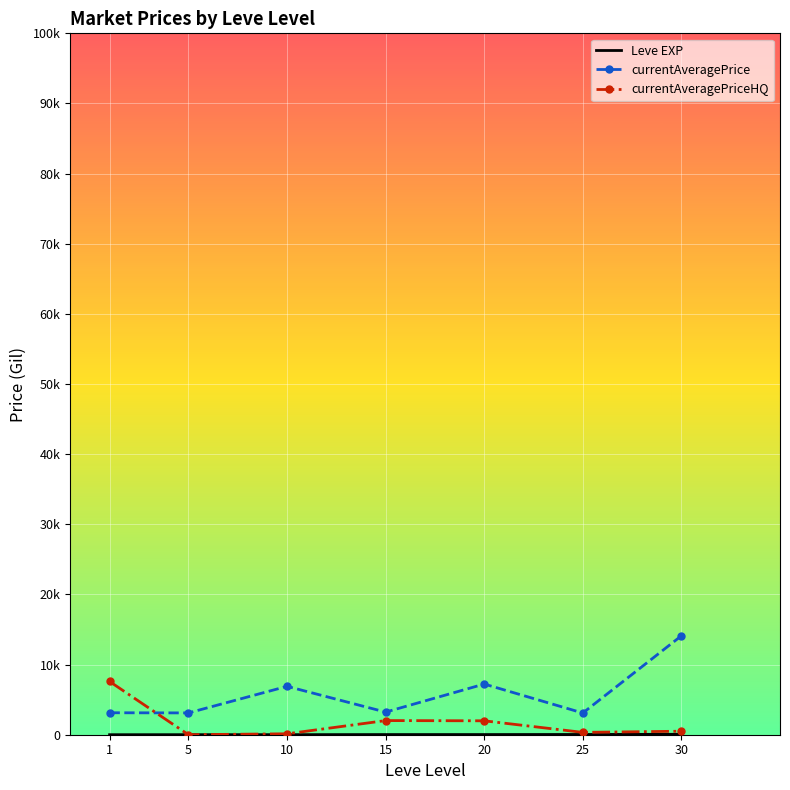

Reading left to right, list all the values displayed in this chart.

Leve EXP: 1.3	6.2	7.7	22.3	23.3	34.7	59.0
currentAveragePrice: 3131.3	3108.7	6896.7	3225.8	7224.5	3095.8	14105.5
currentAveragePriceHQ: 7590.2	0.0	133.3	2016.6	1983.3	333.3	500.0